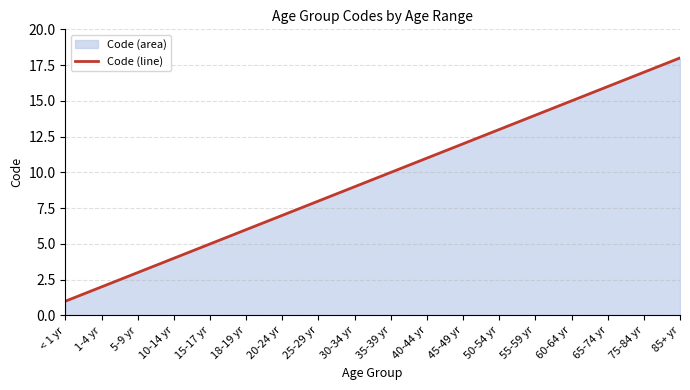

What value does the data have at 20-24 yr, to the nearest 10?

10